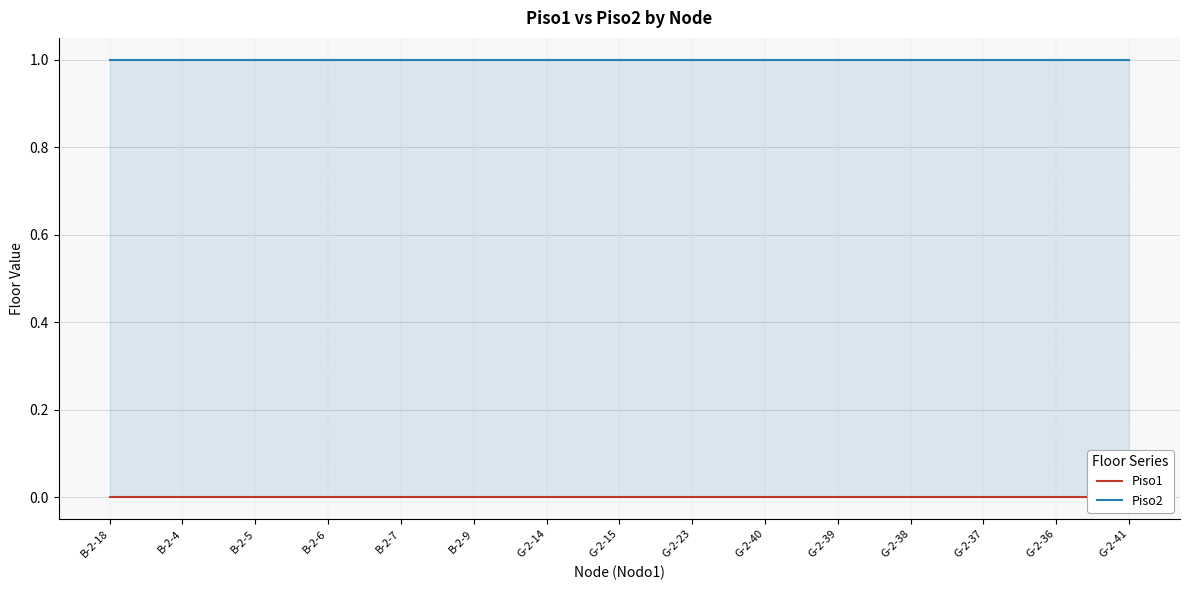

Which series has the largest total across all categories?

Piso2